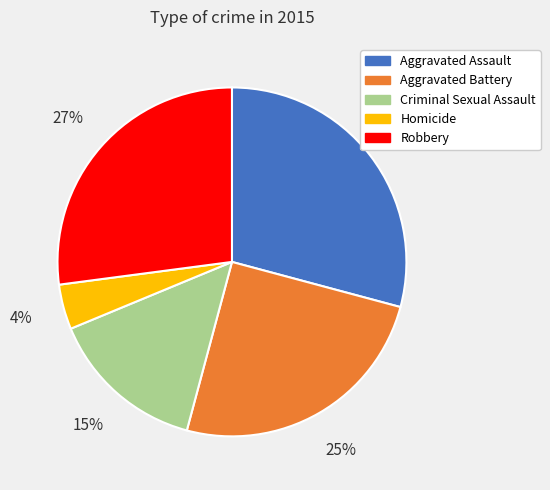

To the nearest percent, what is the combined percentage of Aggravated Battery and Criminal Sexual Assault?

40%